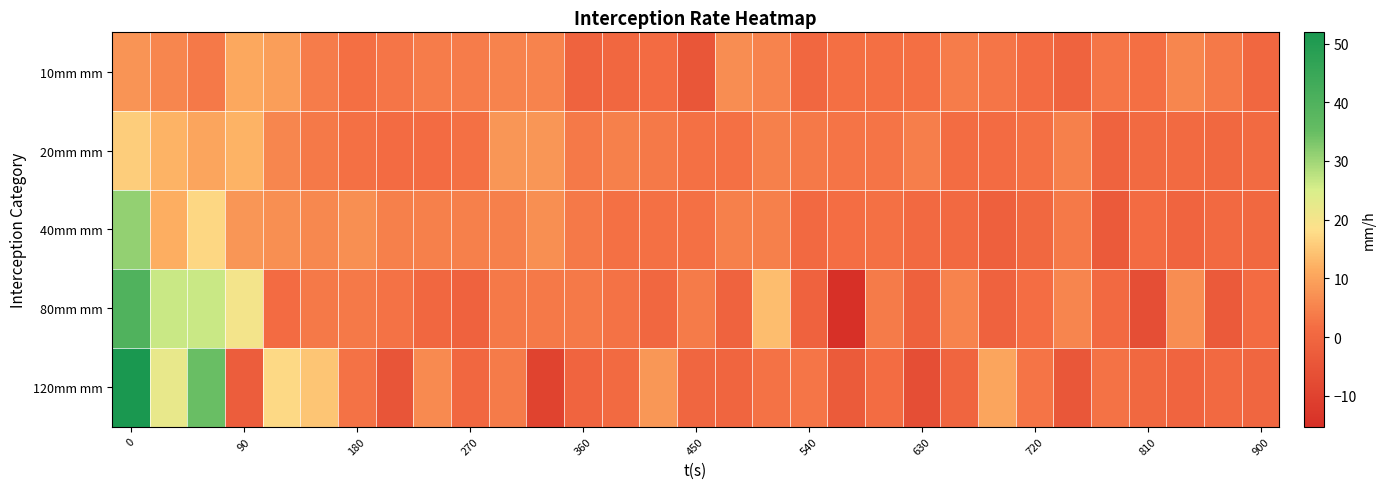

Which series has the largest total across all categories?

120mm mm